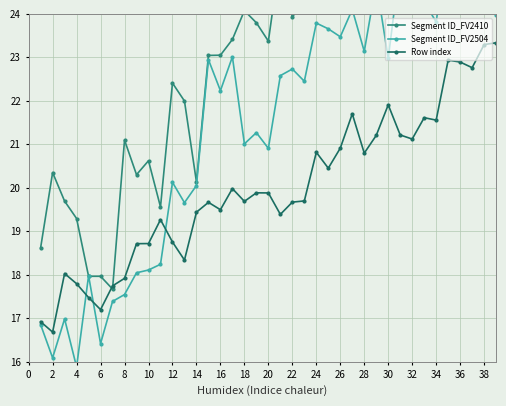

The value of Row index at 26 is 20.9. True or false?

True